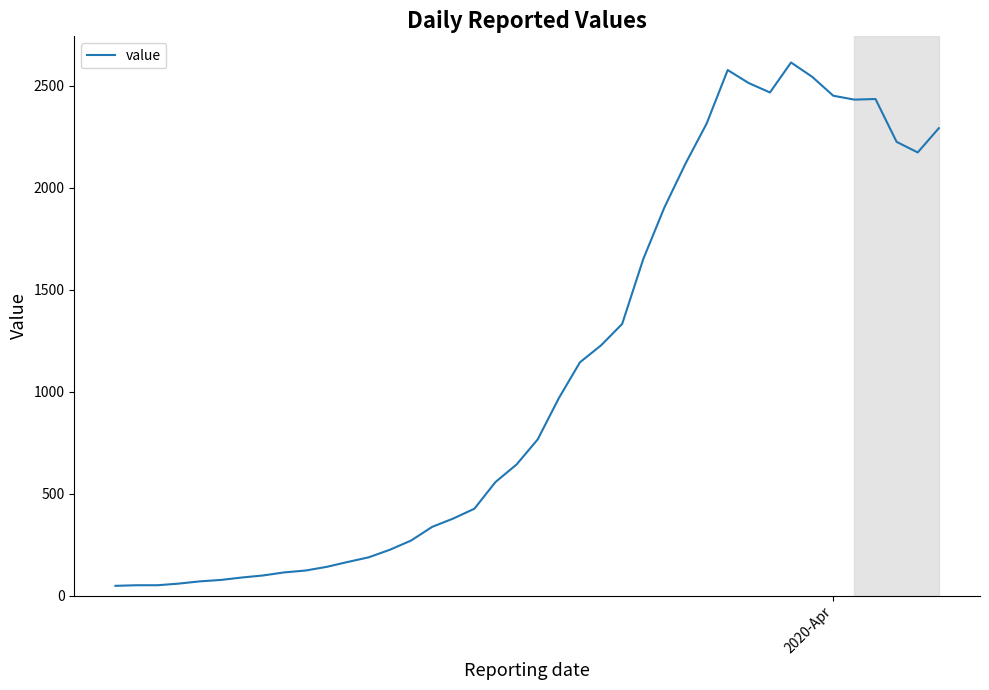

How many lines are shown in the chart?

1